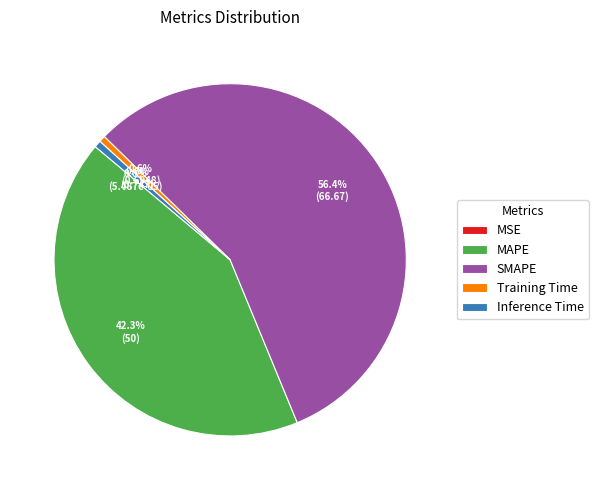

To the nearest percent, what percentage of the pie is MAPE?

42%